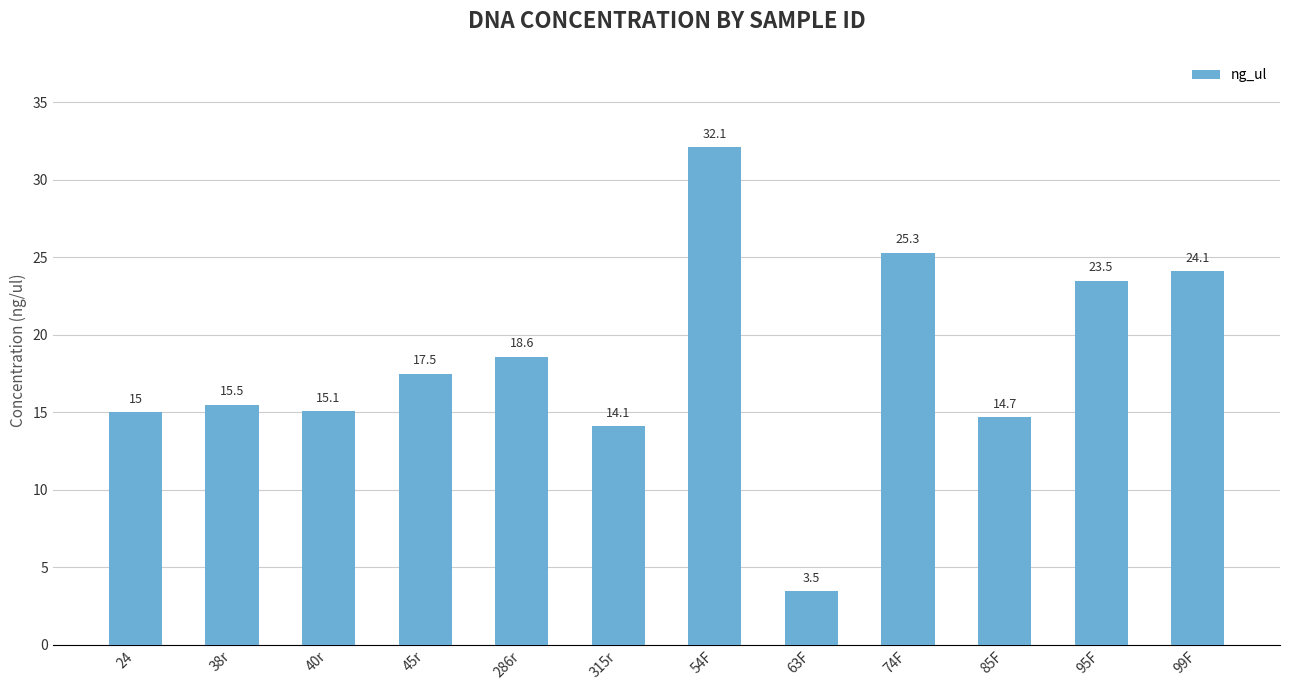

What position from the right is 63F?

5